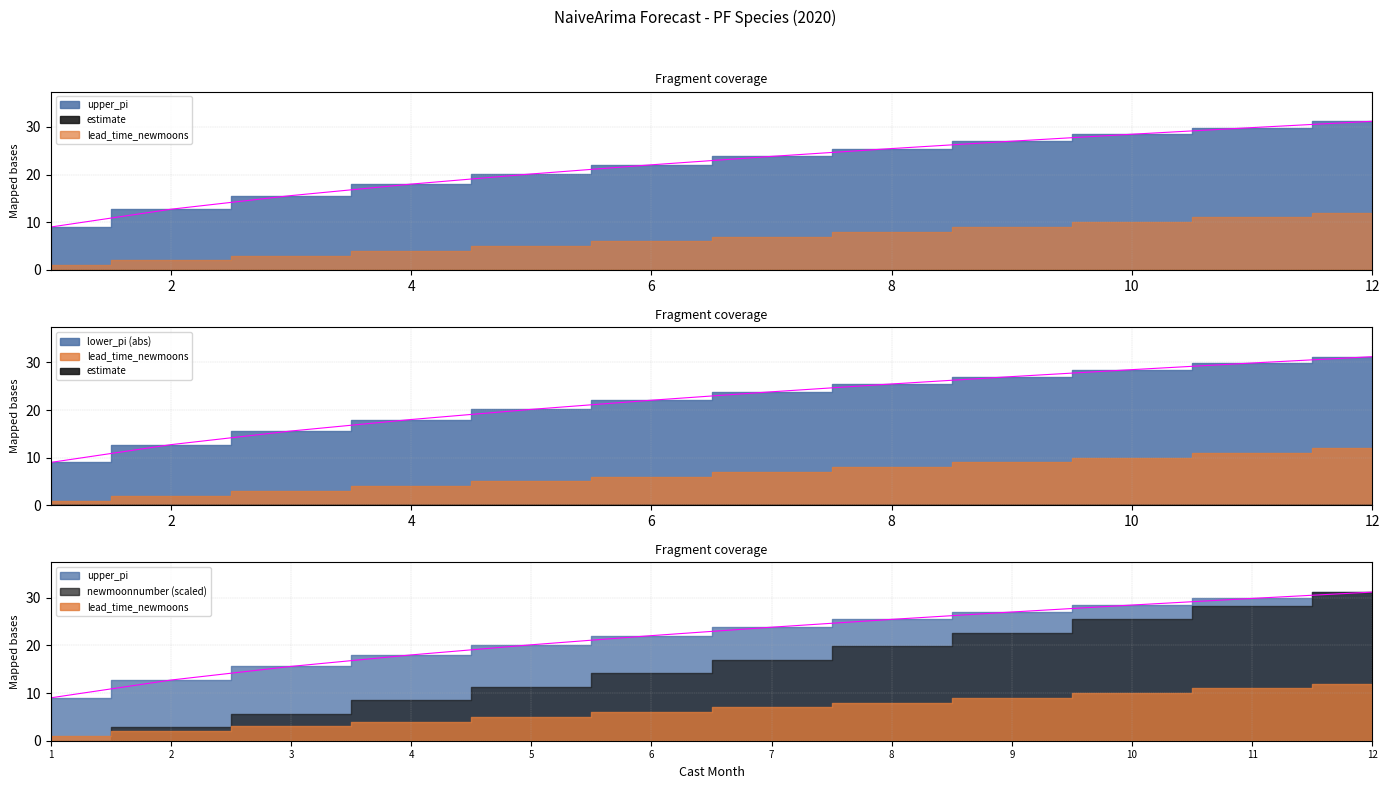

Read the upper_pi value at 5.

20.1